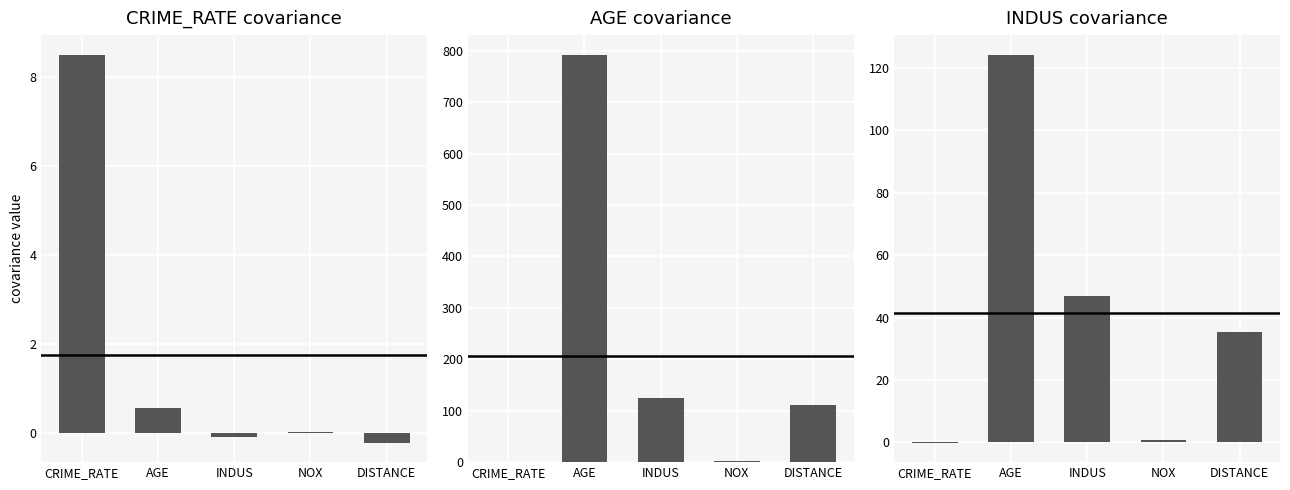

At which category is the sum across all series the highest?

AGE